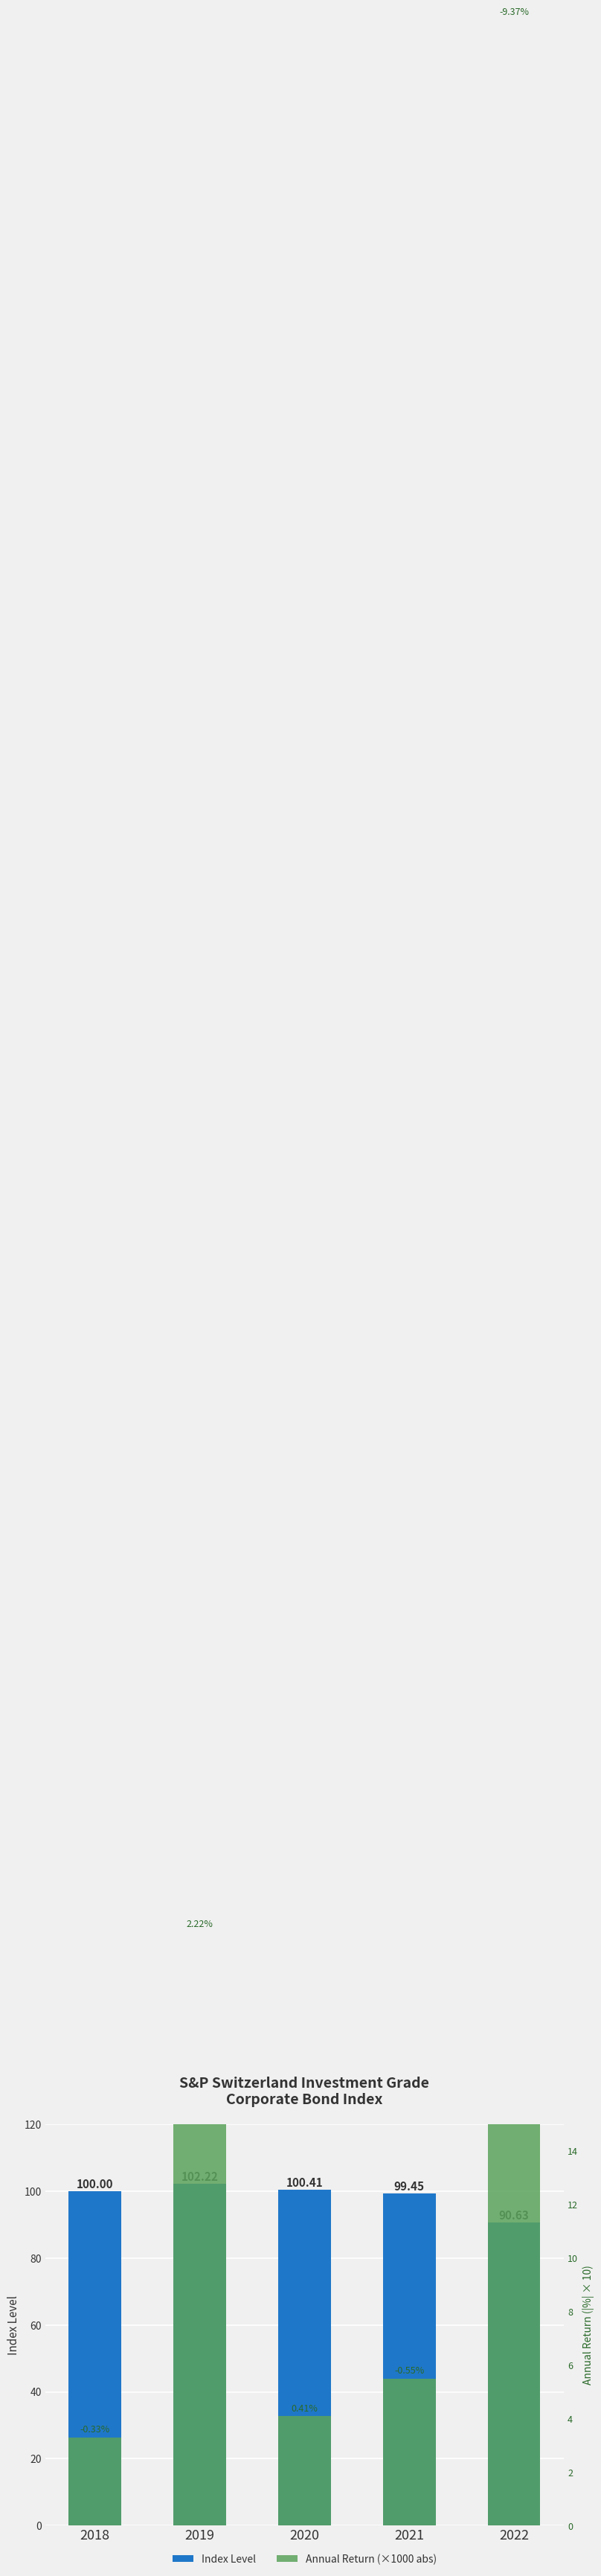

Rank the series at 2018 from highest to lowest value.

Index Level, Annual Return (×1000 abs)